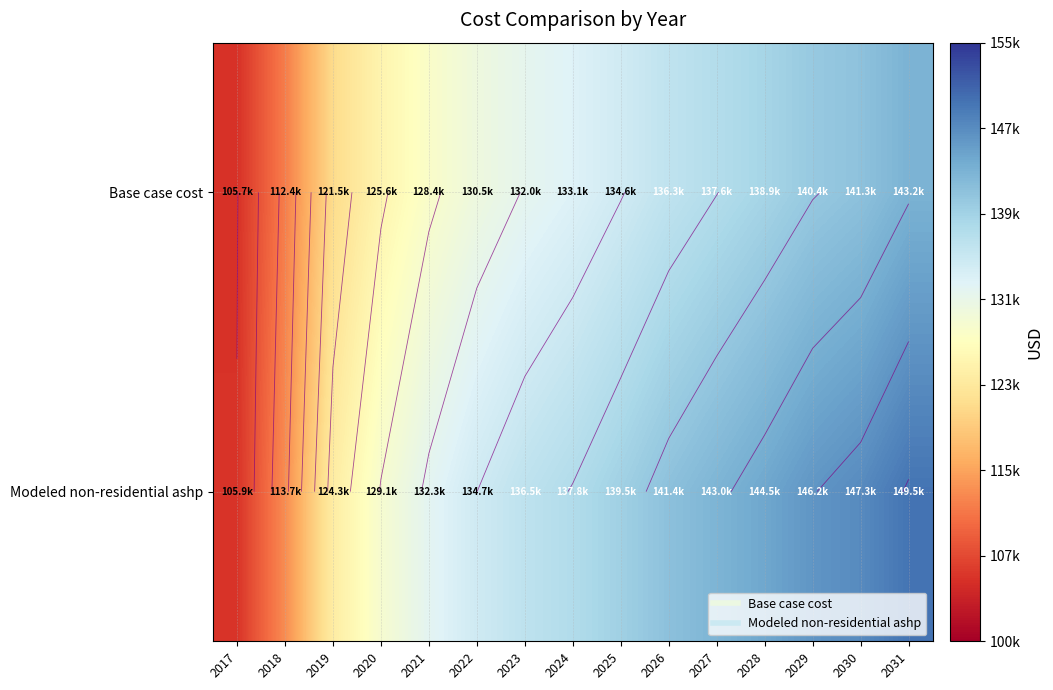

What is the average value of the Base case cost series?

130762.0